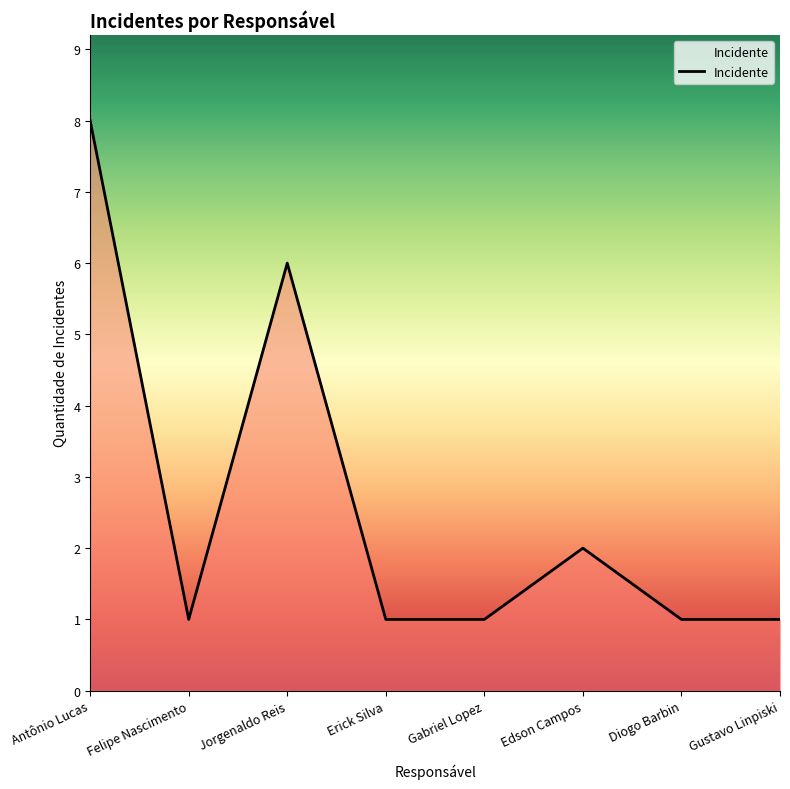

Reading left to right, extract all data points from this chart.

Antônio Lucas=8	Felipe Nascimento=1	Jorgenaldo Reis=6	Erick Silva=1	Gabriel Lopez=1	Edson Campos=2	Diogo Barbin=1	Gustavo Linpiski=1